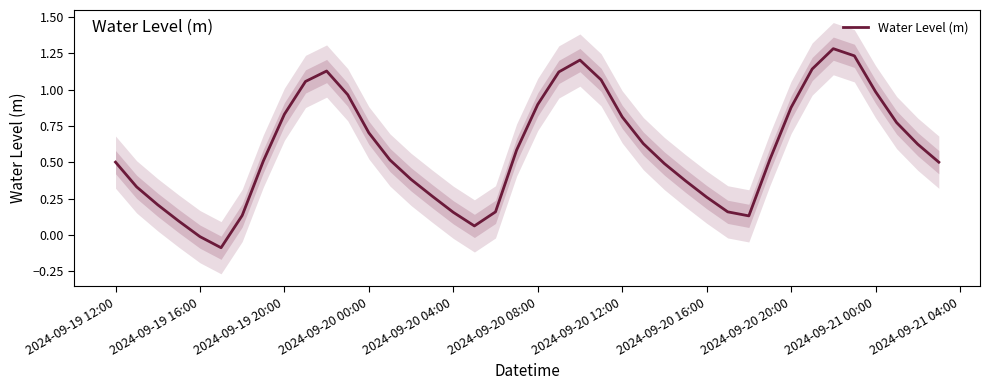

What is the smallest value displayed?

-0.1